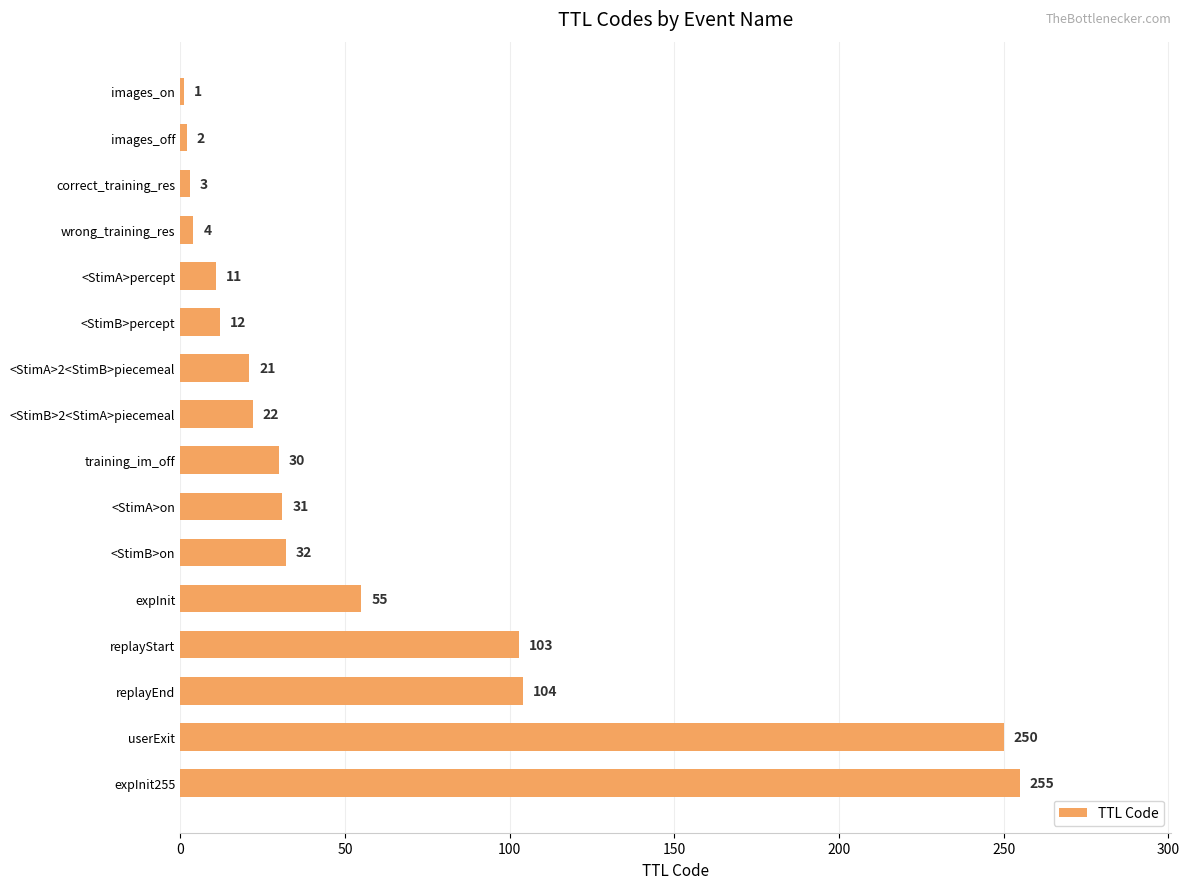

Reading top to bottom, extract all data points from this chart.

1	2	3	4	11	12	21	22	30	31	32	55	103	104	250	255